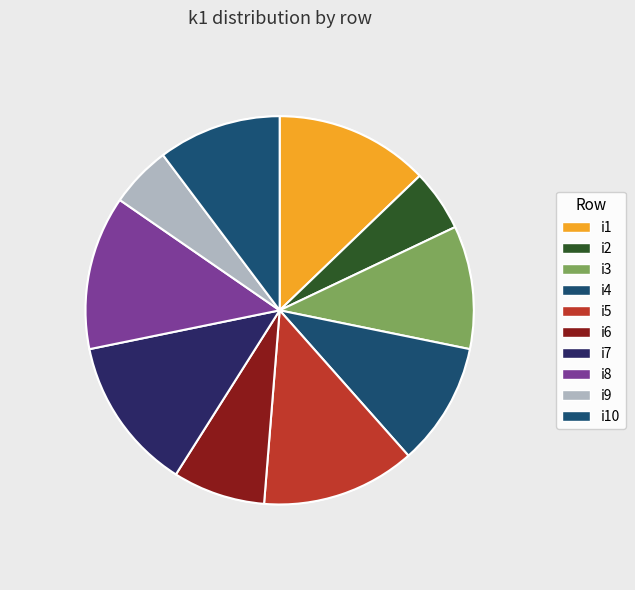

How many slices are in this pie chart?

10